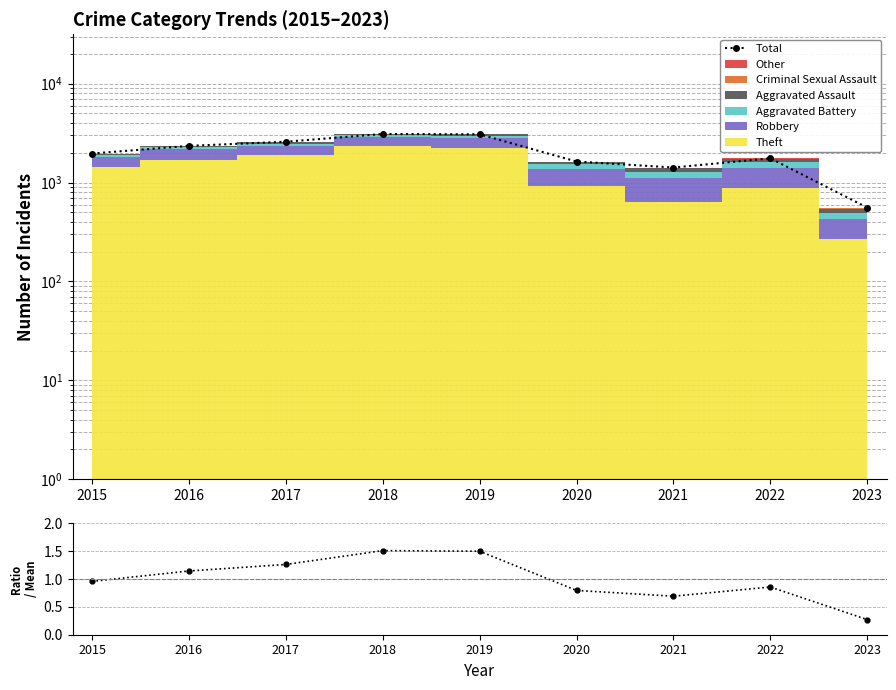

True or false: Total and Total / Mean cross at least once.

False